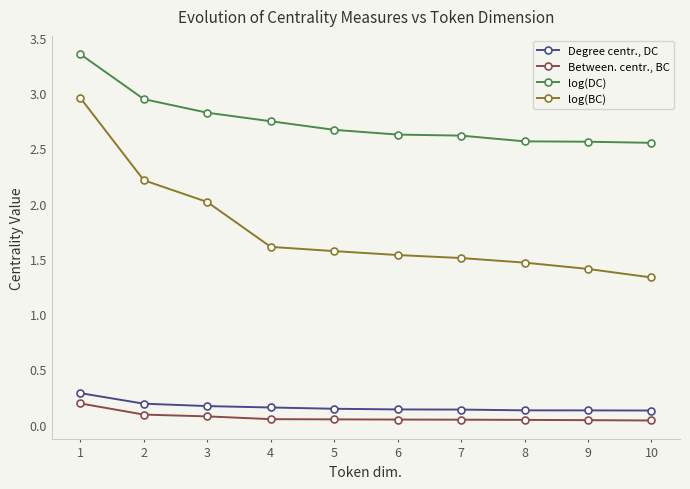

What is the lowest value of the log(BC) series?

1.3